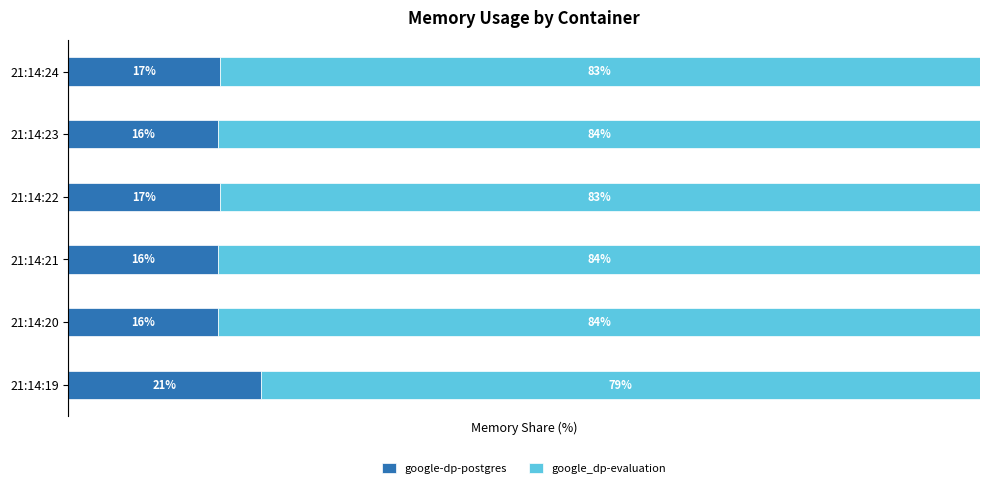

What are all the series names shown in the legend?

google-dp-postgres, google_dp-evaluation